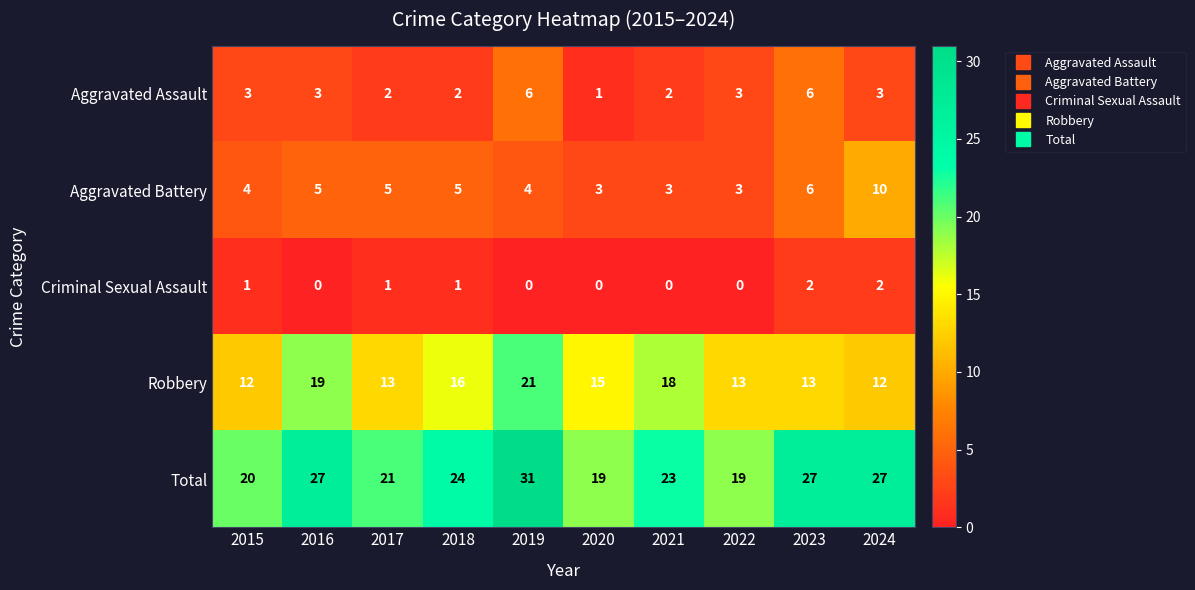

What is the maximum value shown in the chart?

31